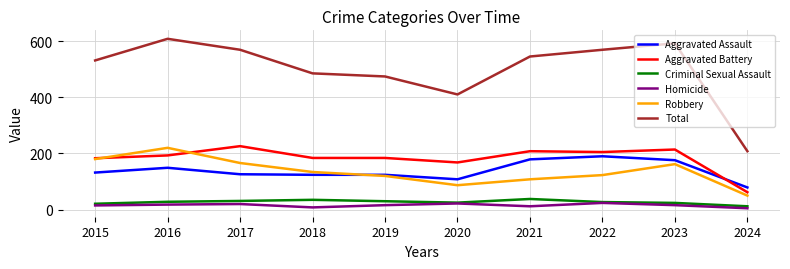

True or false: Criminal Sexual Assault and Total cross at least once.

False